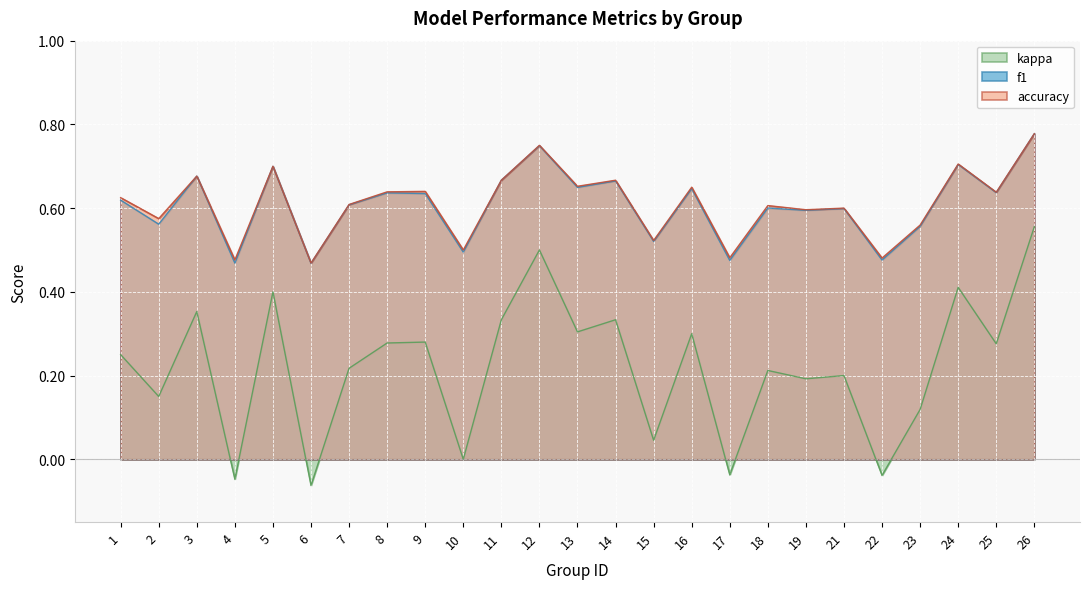

The value of f1 at 26 is 1.3. True or false?

False